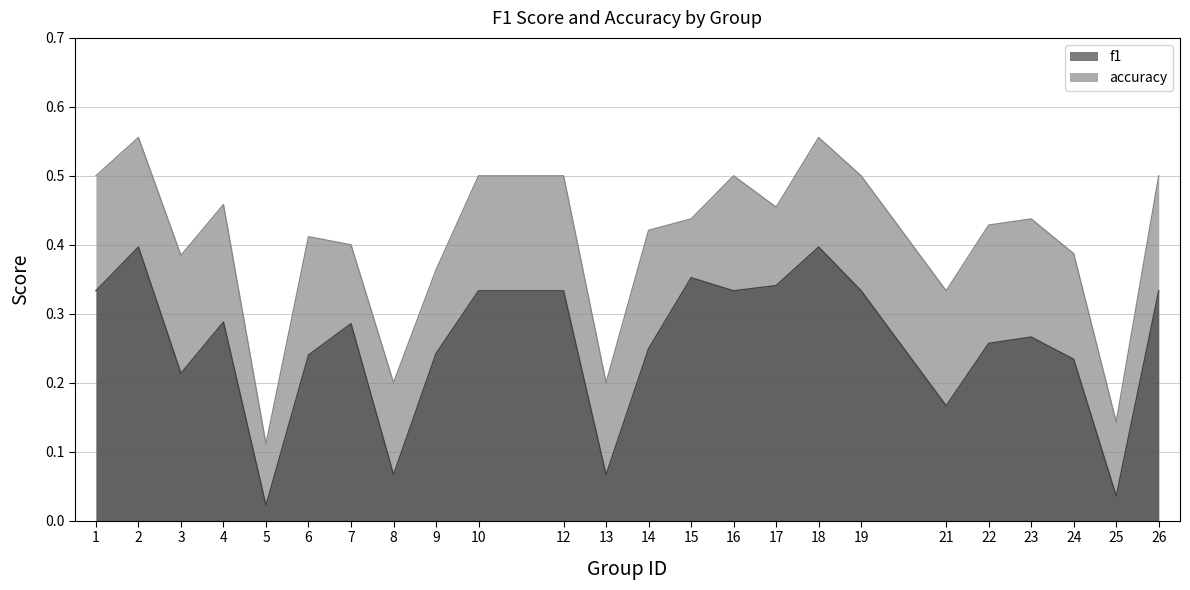

What is the difference between the maximum and minimum values in the accuracy series?

0.4